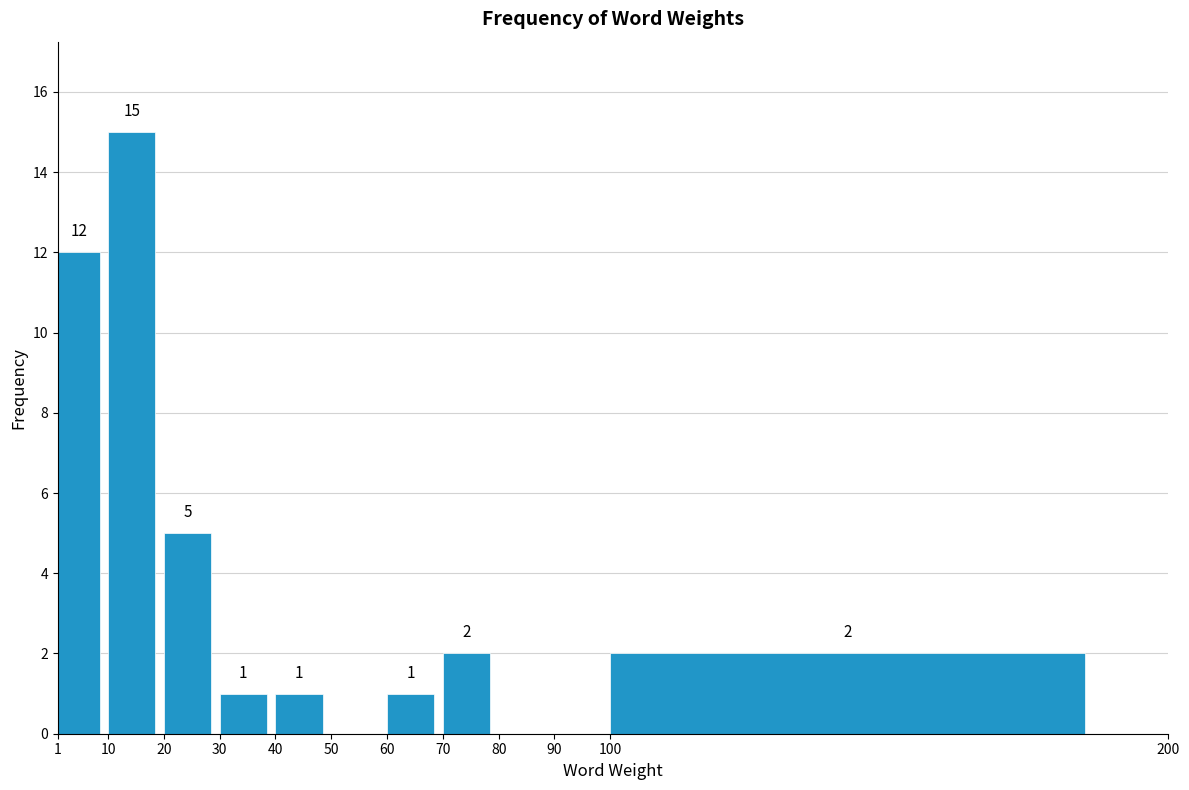

Over which range of the x-axis is the bar tallest?

10 to 20